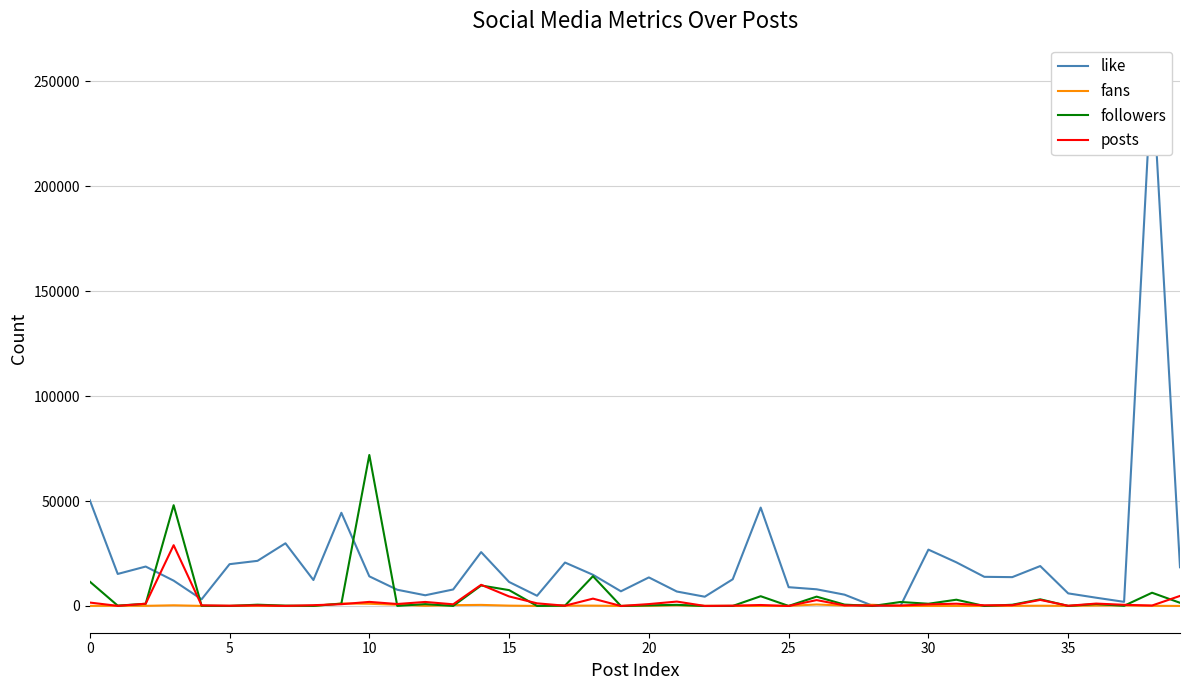

Is this an area chart (filled region under the line)?

No